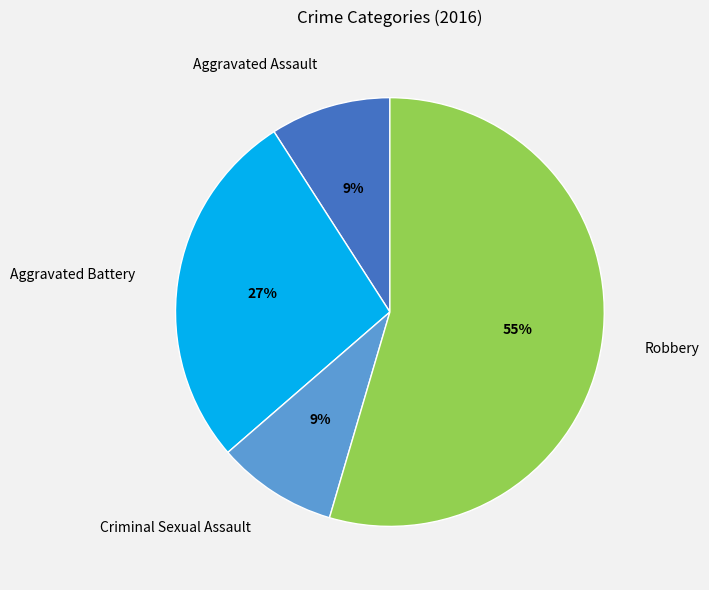

How many slices are in this pie chart?

4